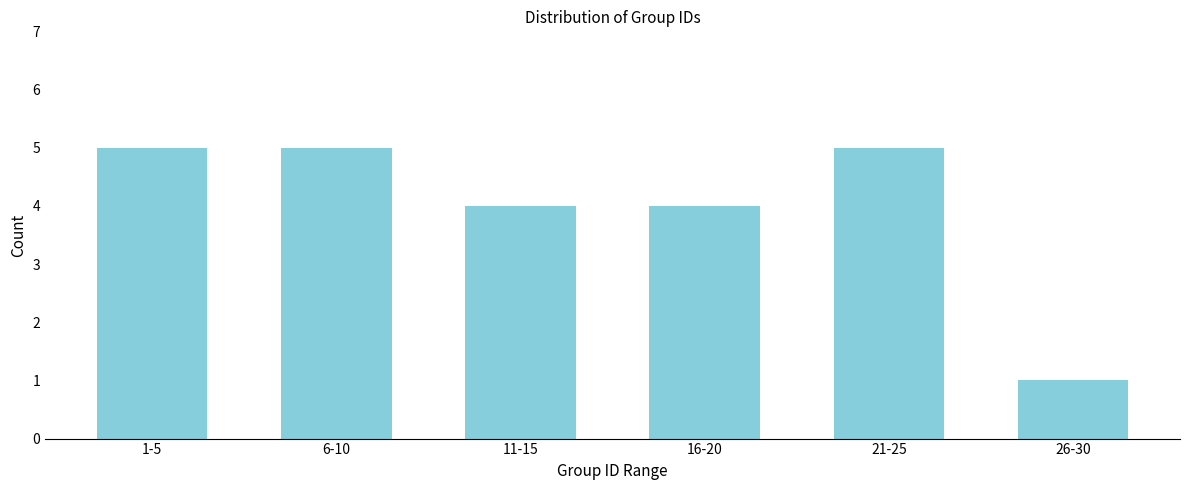

Reading right to left, list all the values displayed in this chart.

1	5	4	4	5	5